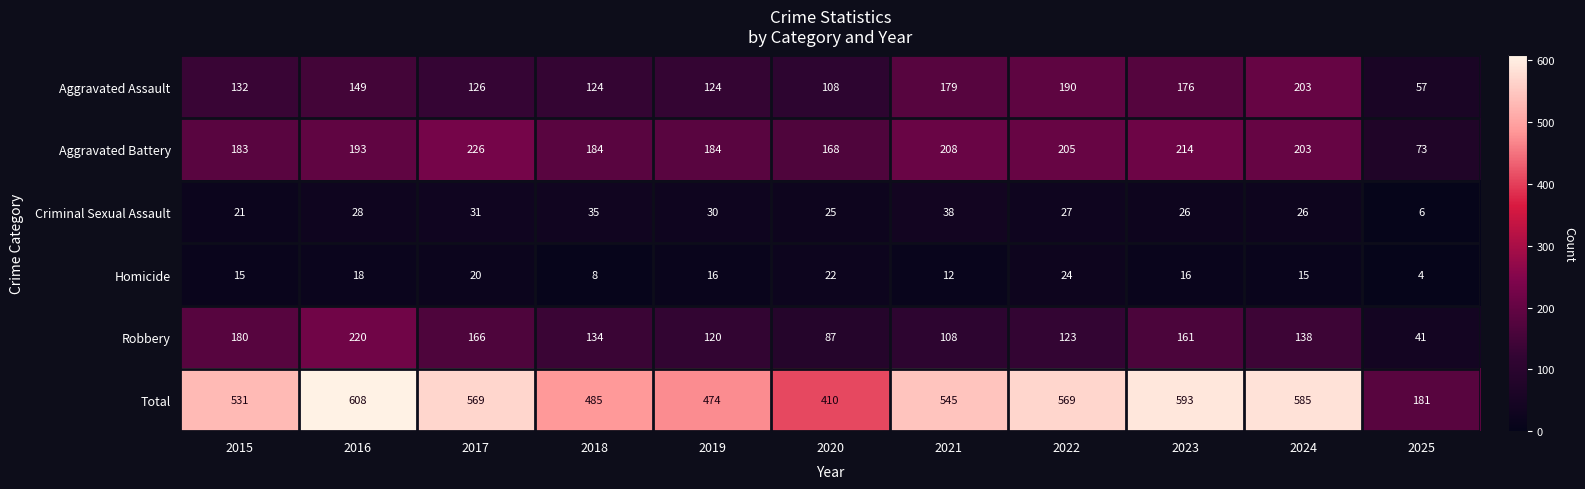

What is the maximum value for Aggravated Battery?

226